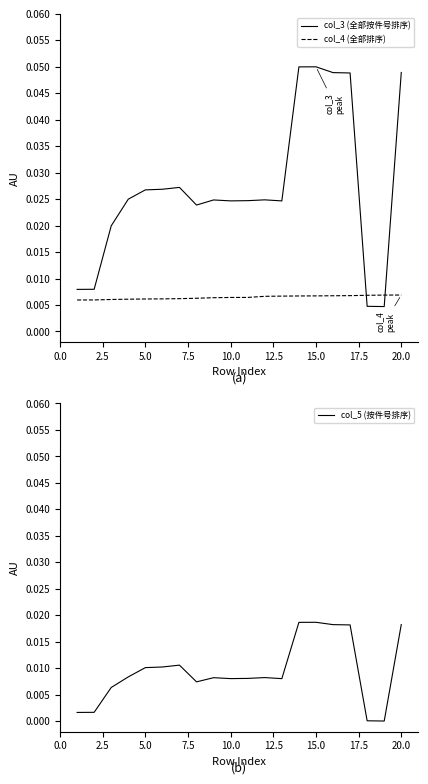

Which series ends up on top after the final intersection of col_4 (全部排序) and col_3 (全部按件号排序)?

col_3 (全部按件号排序)